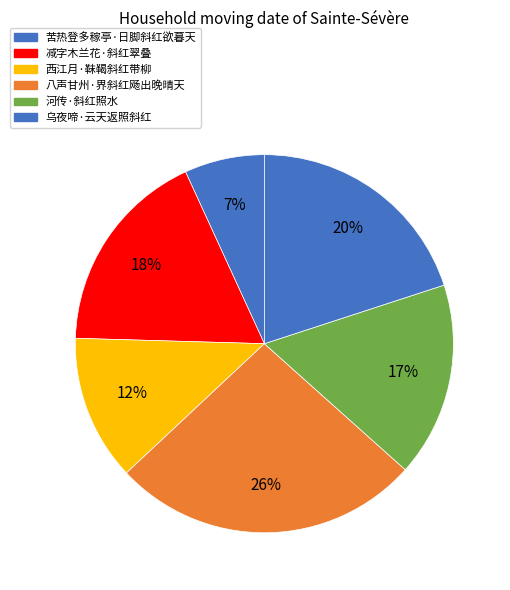

Is it true that 八声甘州·界斜红飏出晚晴天 is 26% of the pie?

True